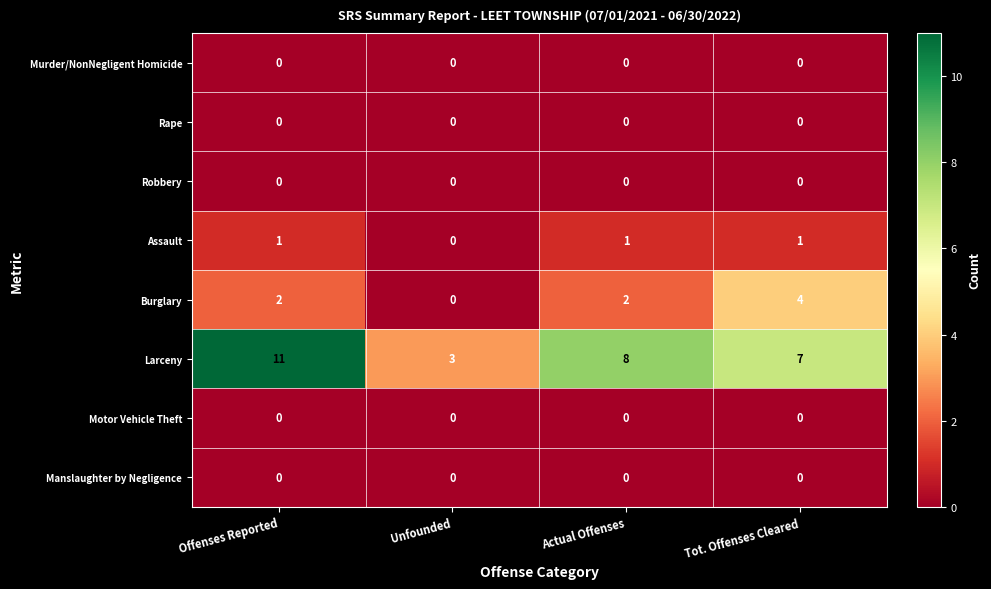

Which series has the widest spread of values?

Larceny